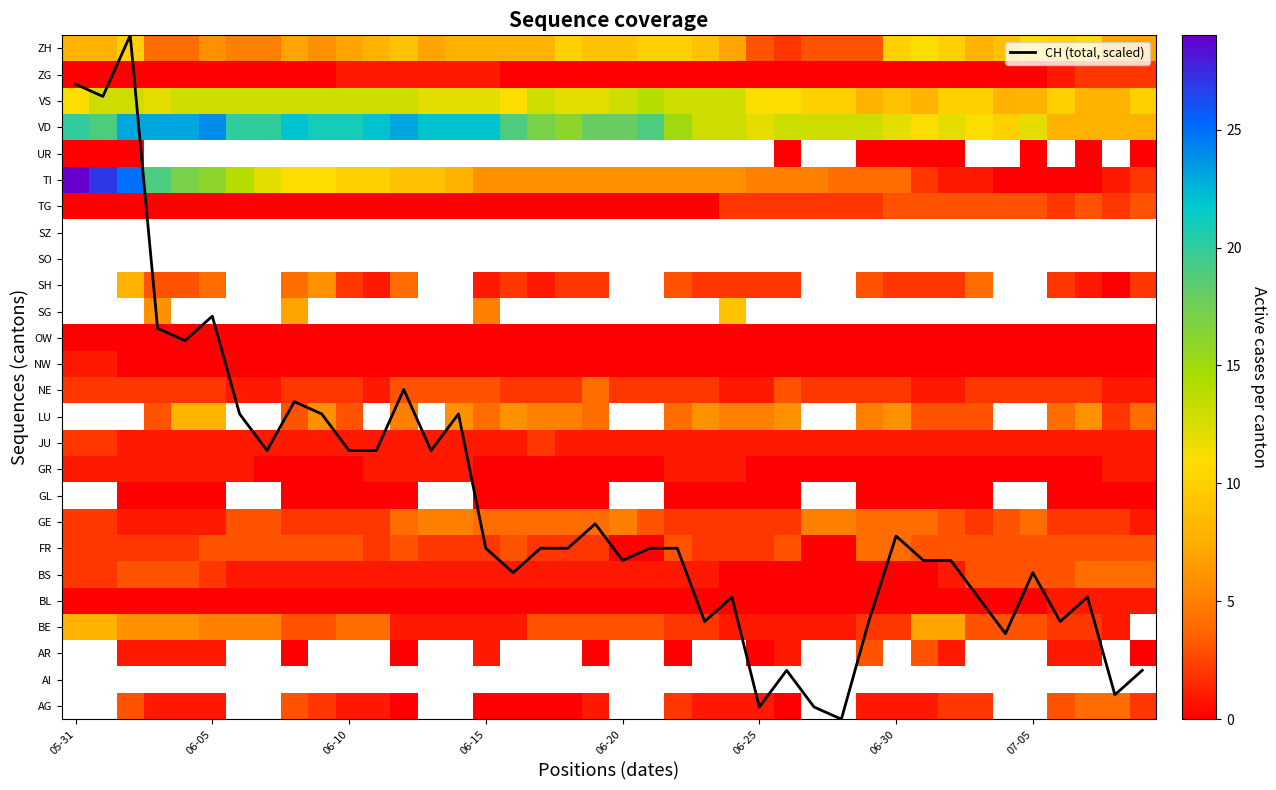

At 06-10, list the series in order from smallest to largest.

BL, AG, AI, AR, GL, GR, NW, OW, TG, BS, JU, ZG, GE, NE, SH, FR, LU, BE, CH (total, scaled), SG, SO, SZ, TI, UR, ZH, VS, VD